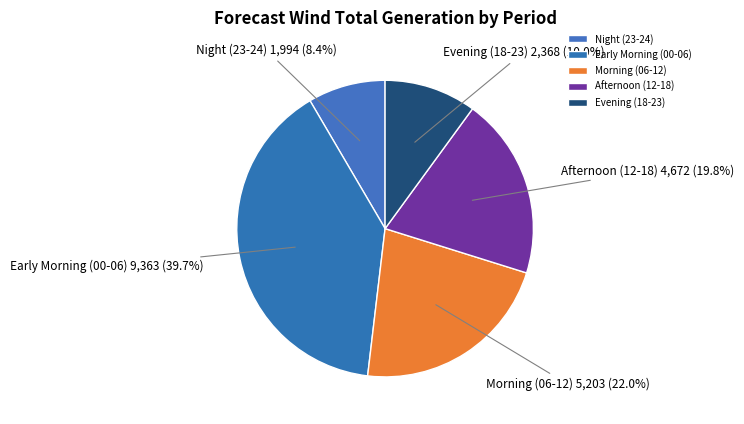

Which has a higher value, Early Morning (00-06) or Night (23-24)?

Early Morning (00-06)